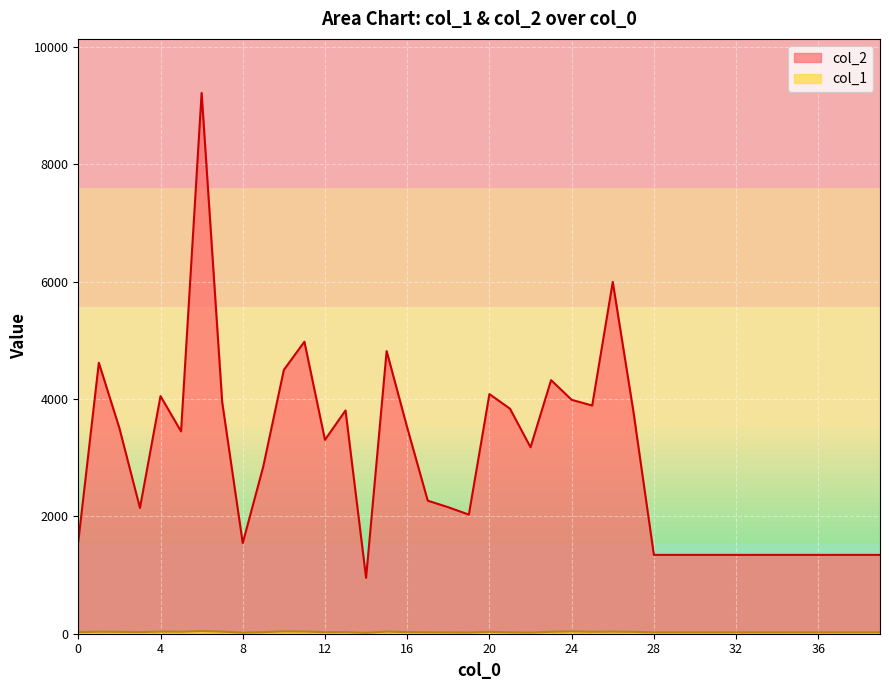

Where is the first local minimum for col_1?

3